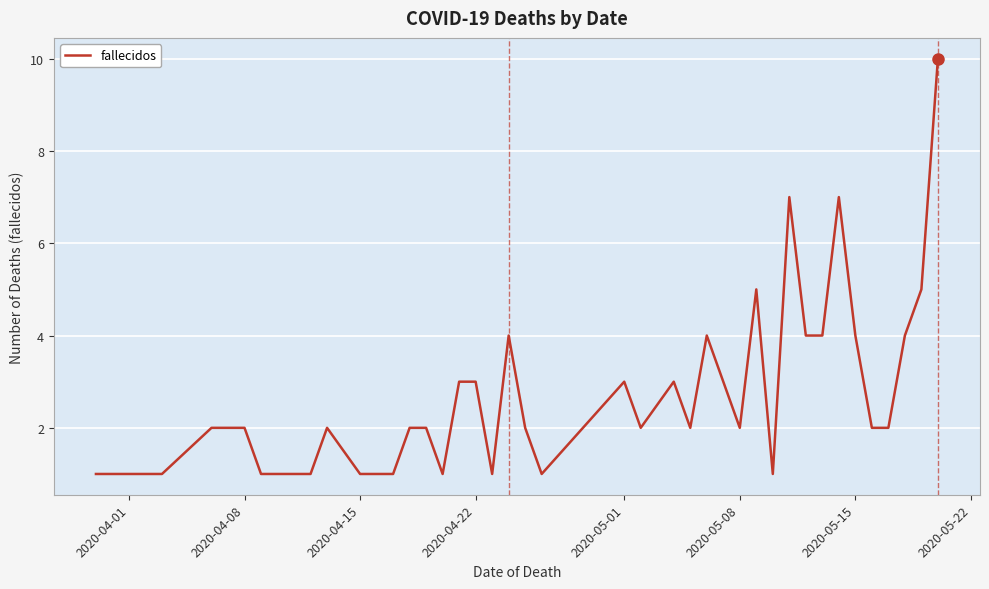

What is the maximum value shown in the chart?

10